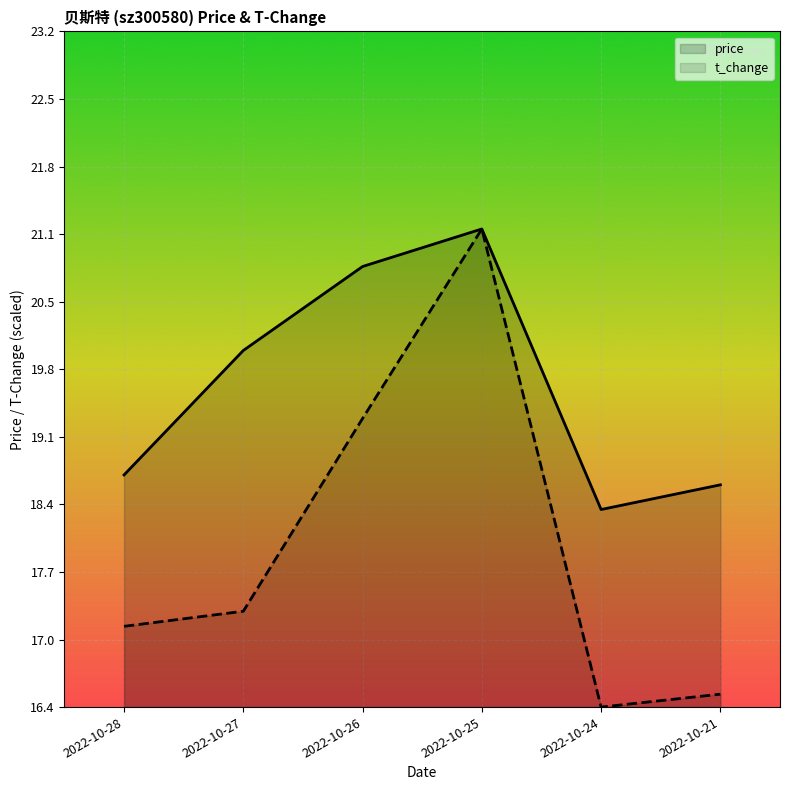

At which category does t_change reach its first local peak?

2022-10-25